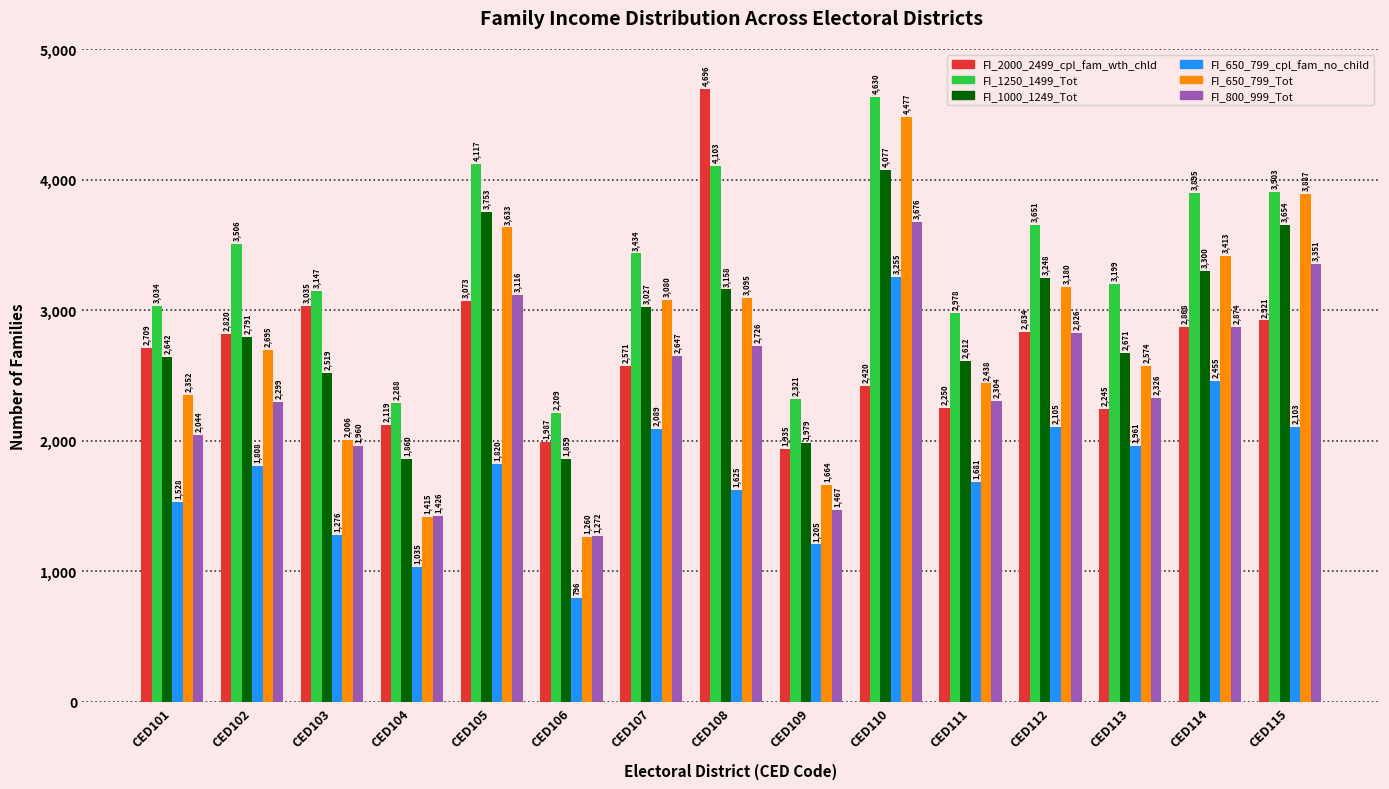

Reading right to left, what are all the values shown in this chart?

FI_2000_2499_cpl_fam_wth_chld: CED115=2921	CED114=2868	CED113=2245	CED112=2834	CED111=2250	CED110=2420	CED109=1935	CED108=4696	CED107=2571	CED106=1987	CED105=3073	CED104=2119	CED103=3035	CED102=2820	CED101=2709
FI_1250_1499_Tot: CED115=3903	CED114=3895	CED113=3199	CED112=3651	CED111=2978	CED110=4630	CED109=2321	CED108=4103	CED107=3434	CED106=2209	CED105=4117	CED104=2288	CED103=3147	CED102=3506	CED101=3034
FI_1000_1249_Tot: CED115=3654	CED114=3300	CED113=2671	CED112=3248	CED111=2612	CED110=4077	CED109=1979	CED108=3158	CED107=3027	CED106=1859	CED105=3753	CED104=1860	CED103=2519	CED102=2791	CED101=2642
FI_650_799_cpl_fam_no_child: CED115=2103	CED114=2455	CED113=1961	CED112=2105	CED111=1681	CED110=3255	CED109=1205	CED108=1625	CED107=2089	CED106=796	CED105=1820	CED104=1035	CED103=1276	CED102=1808	CED101=1528
FI_650_799_Tot: CED115=3887	CED114=3413	CED113=2574	CED112=3180	CED111=2438	CED110=4477	CED109=1664	CED108=3095	CED107=3080	CED106=1260	CED105=3633	CED104=1415	CED103=2006	CED102=2695	CED101=2352
FI_800_999_Tot: CED115=3351	CED114=2874	CED113=2326	CED112=2826	CED111=2304	CED110=3676	CED109=1467	CED108=2726	CED107=2647	CED106=1272	CED105=3116	CED104=1426	CED103=1960	CED102=2299	CED101=2044